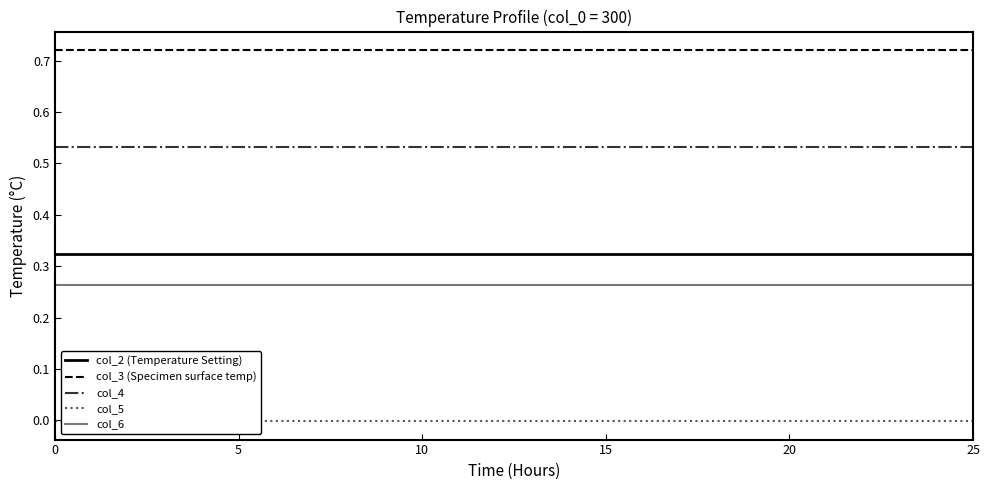

List the series in order of their peak value, highest first.

col_3, col_4, col_2, col_6, col_5